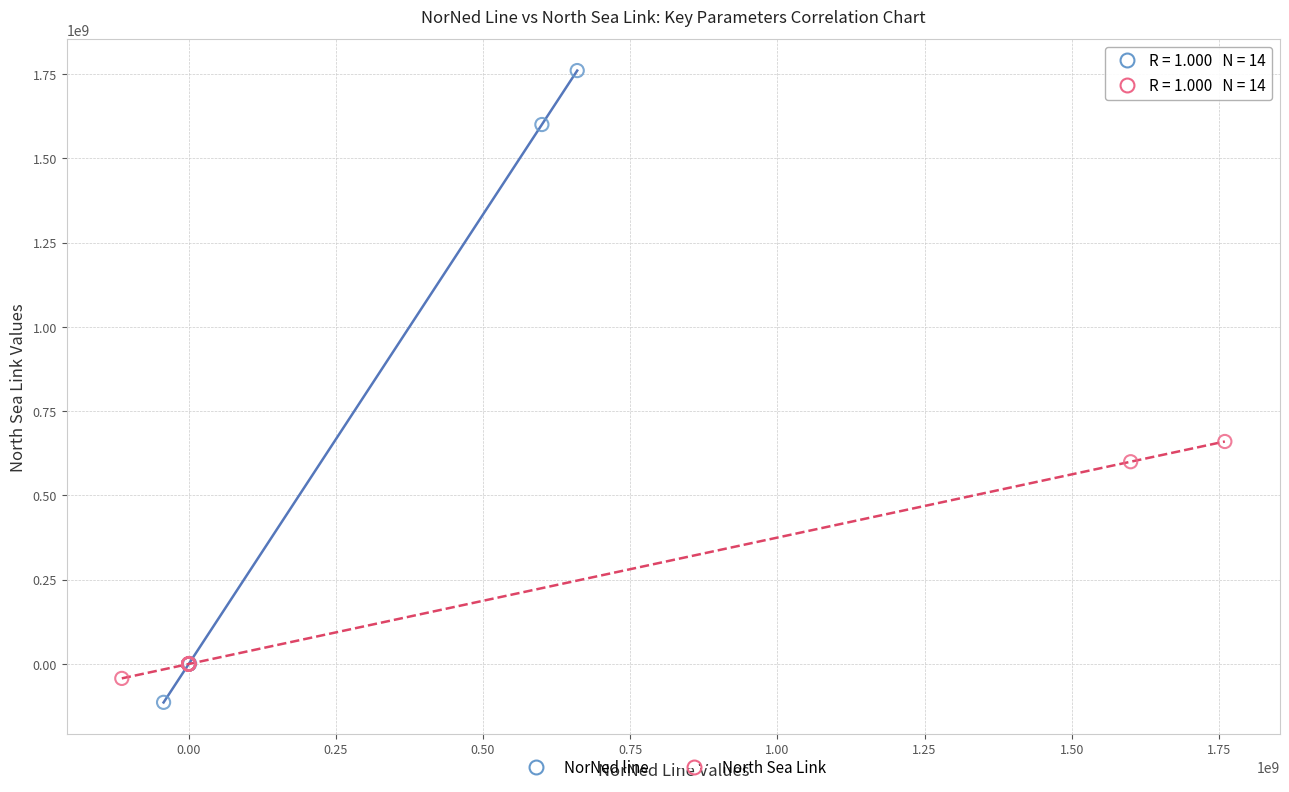

Which series has the widest spread of Y values?

NorNed line